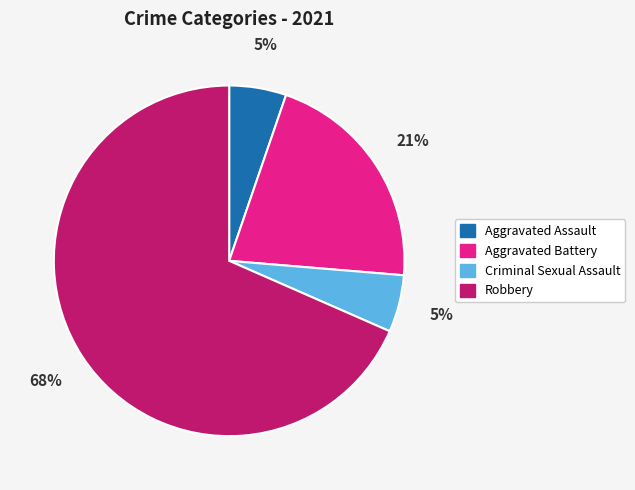

What is the largest slice in the pie chart?

Robbery